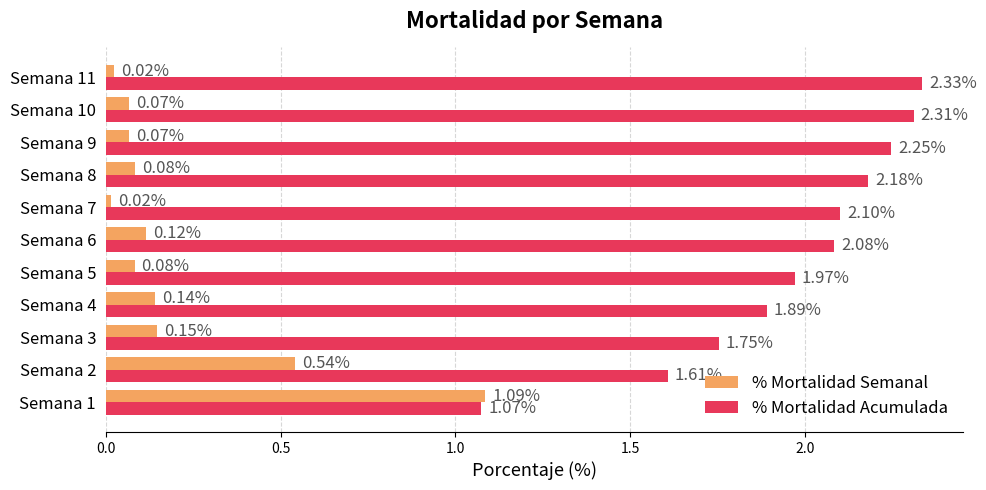

At how many categories does at least one series exceed 0?

11